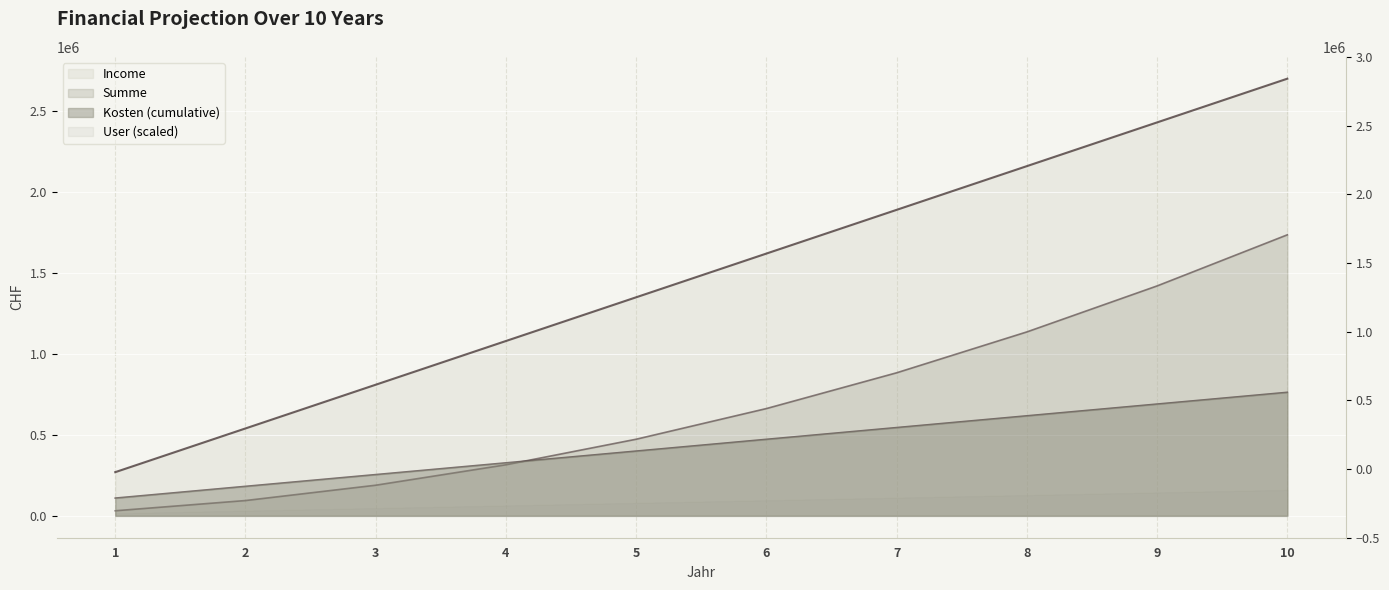

What is the total value across all series at 7?

3316432